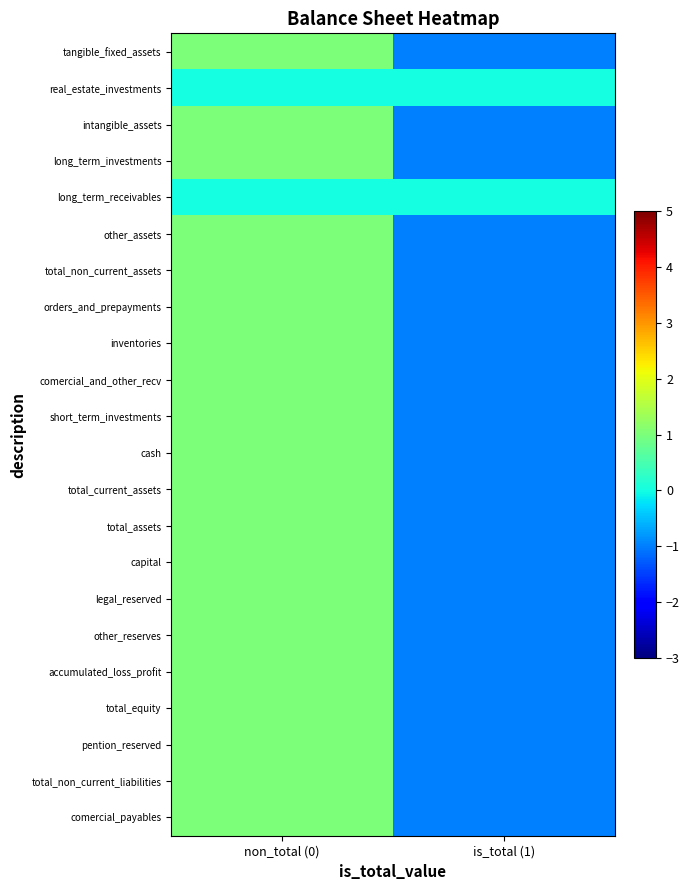

Reading right to left, list all the values displayed in this chart.

tangible_fixed_assets: is_total (1)=-1	non_total (0)=1
real_estate_investments: is_total (1)=0	non_total (0)=0
intangible_assets: is_total (1)=-1	non_total (0)=1
long_term_investments: is_total (1)=-1	non_total (0)=1
long_term_receivables: is_total (1)=0	non_total (0)=0
other_assets: is_total (1)=-1	non_total (0)=1
total_non_current_assets: is_total (1)=-1	non_total (0)=1
orders_and_prepayments: is_total (1)=-1	non_total (0)=1
inventories: is_total (1)=-1	non_total (0)=1
comercial_and_other_recv: is_total (1)=-1	non_total (0)=1
short_term_investments: is_total (1)=-1	non_total (0)=1
cash: is_total (1)=-1	non_total (0)=1
total_current_assets: is_total (1)=-1	non_total (0)=1
total_assets: is_total (1)=-1	non_total (0)=1
capital: is_total (1)=-1	non_total (0)=1
legal_reserved: is_total (1)=-1	non_total (0)=1
other_reserves: is_total (1)=-1	non_total (0)=1
accumulated_loss_profit: is_total (1)=-1	non_total (0)=1
total_equity: is_total (1)=-1	non_total (0)=1
pention_reserved: is_total (1)=-1	non_total (0)=1
total_non_current_liabilities: is_total (1)=-1	non_total (0)=1
comercial_payables: is_total (1)=-1	non_total (0)=1